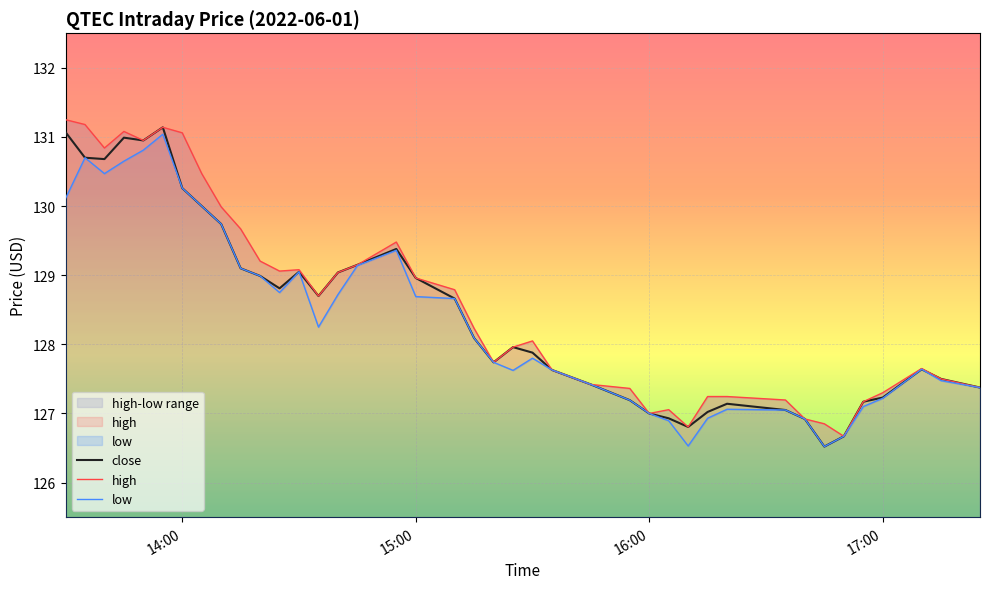

Reading left to right, list all the values displayed in this chart.

close: 131.1	130.7	130.7	131.0	130.9	131.1	130.3	130.0	129.7	129.1	129.0	128.8	129.1	128.7	129.0	129.2	129.4	129.0	128.7	128.1	127.7	128.0	127.9	127.6	127.4	127.2	127.0	126.9	126.8	127.0	127.1	127.0	126.9	126.5	126.7	127.2	127.2	127.6	127.5	127.4
high: 131.2	131.2	130.8	131.1	130.9	131.1	131.1	130.5	130.0	129.7	129.2	129.1	129.1	128.7	129.0	129.2	129.5	129.0	128.8	128.2	127.7	128.0	128.0	127.6	127.4	127.4	127.0	127.1	126.8	127.2	127.2	127.2	126.9	126.9	126.7	127.2	127.3	127.7	127.5	127.4
low: 130.1	130.7	130.5	130.7	130.8	131.0	130.3	130.0	129.7	129.1	129.0	128.8	129.1	128.2	128.7	129.1	129.4	128.7	128.7	128.1	127.7	127.6	127.8	127.6	127.4	127.2	127.0	126.9	126.5	126.9	127.1	127.0	126.9	126.5	126.7	127.1	127.2	127.6	127.5	127.4